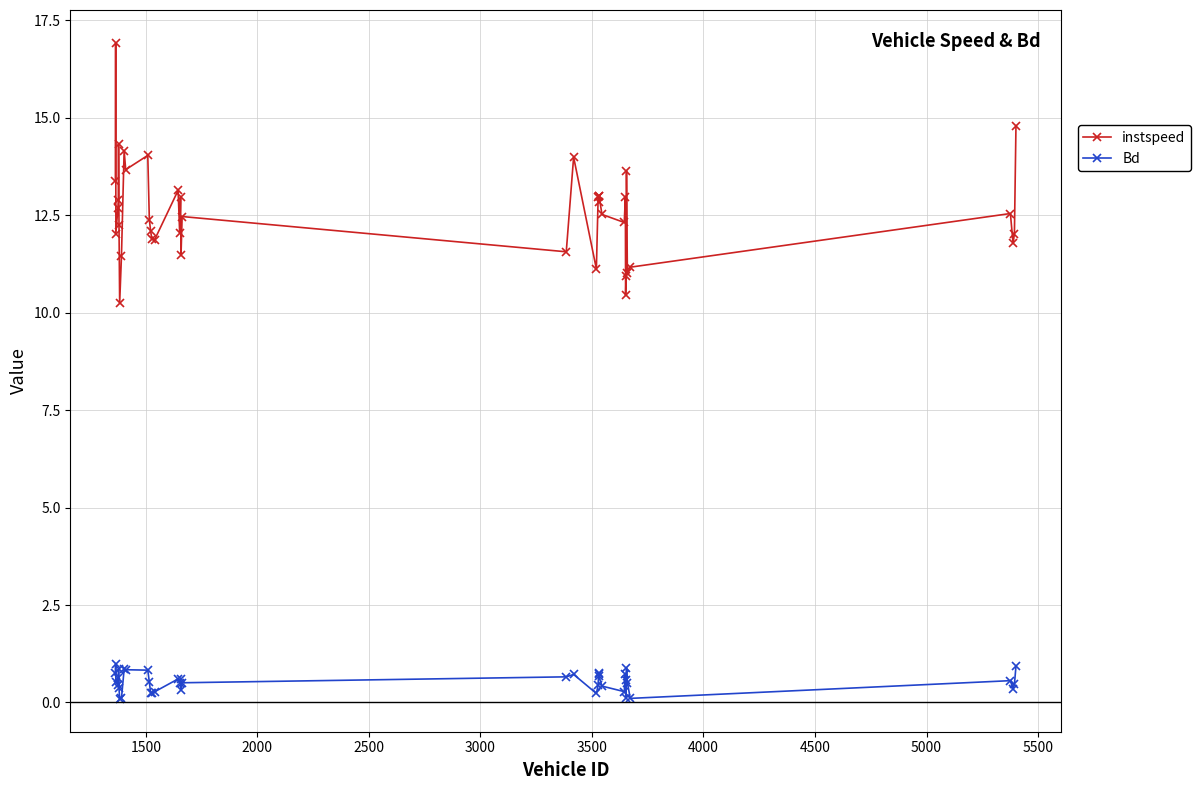

True or false: instspeed and Bd intersect in this chart.

False